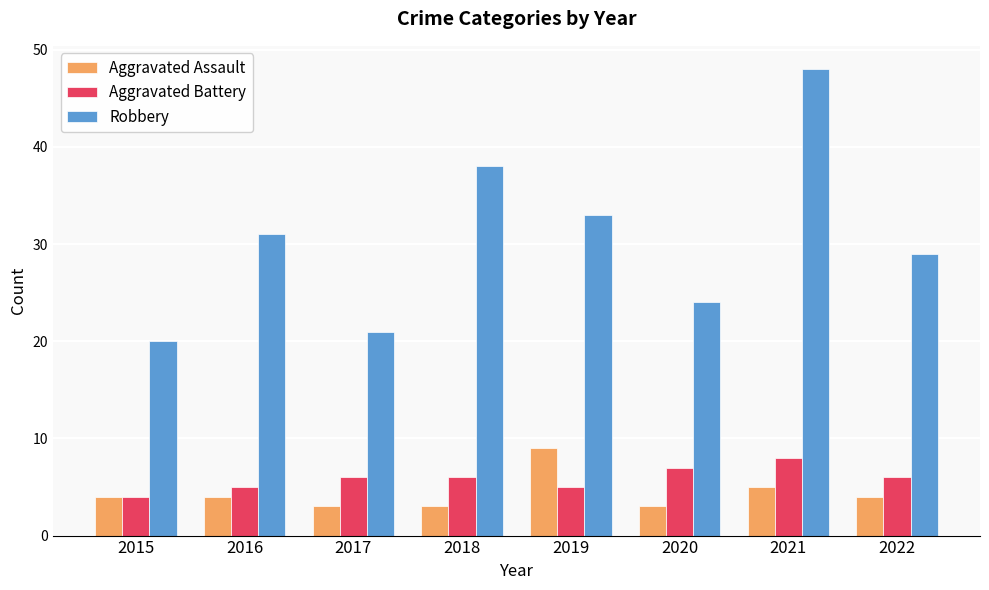

Is it true that Aggravated Assault equals 15 at 2019?

False